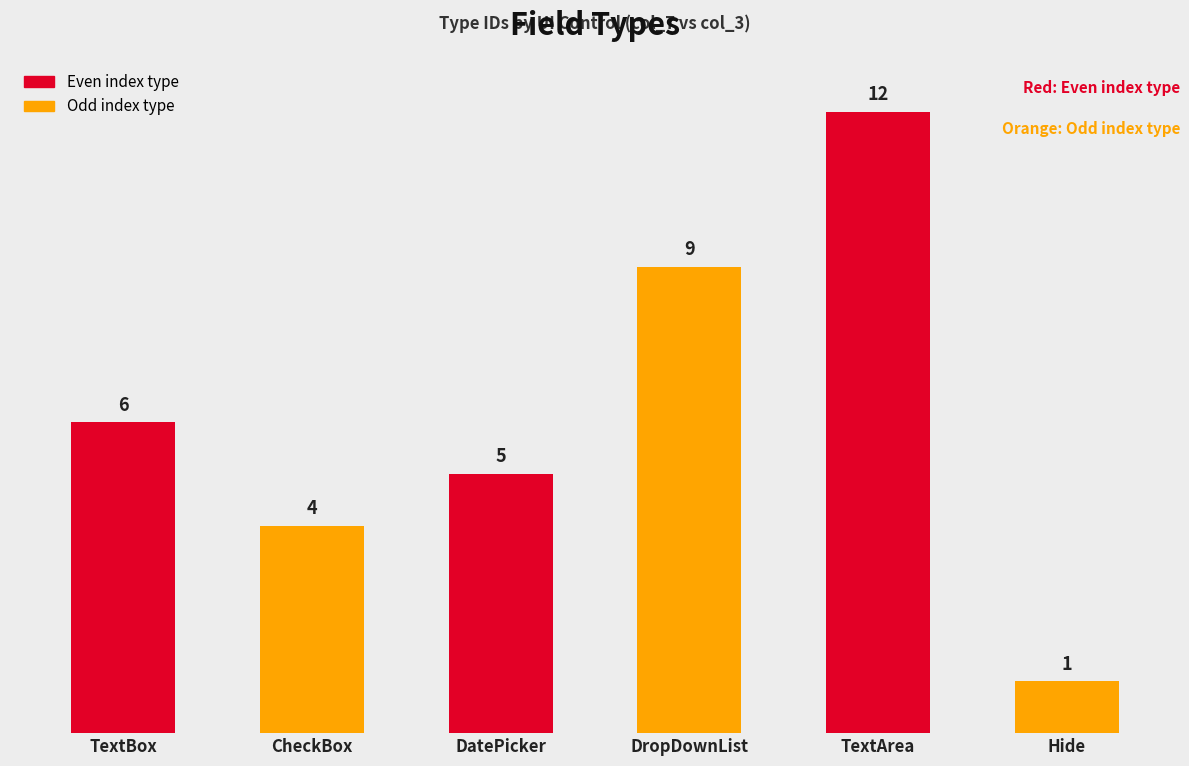

What is the smallest value displayed?

1